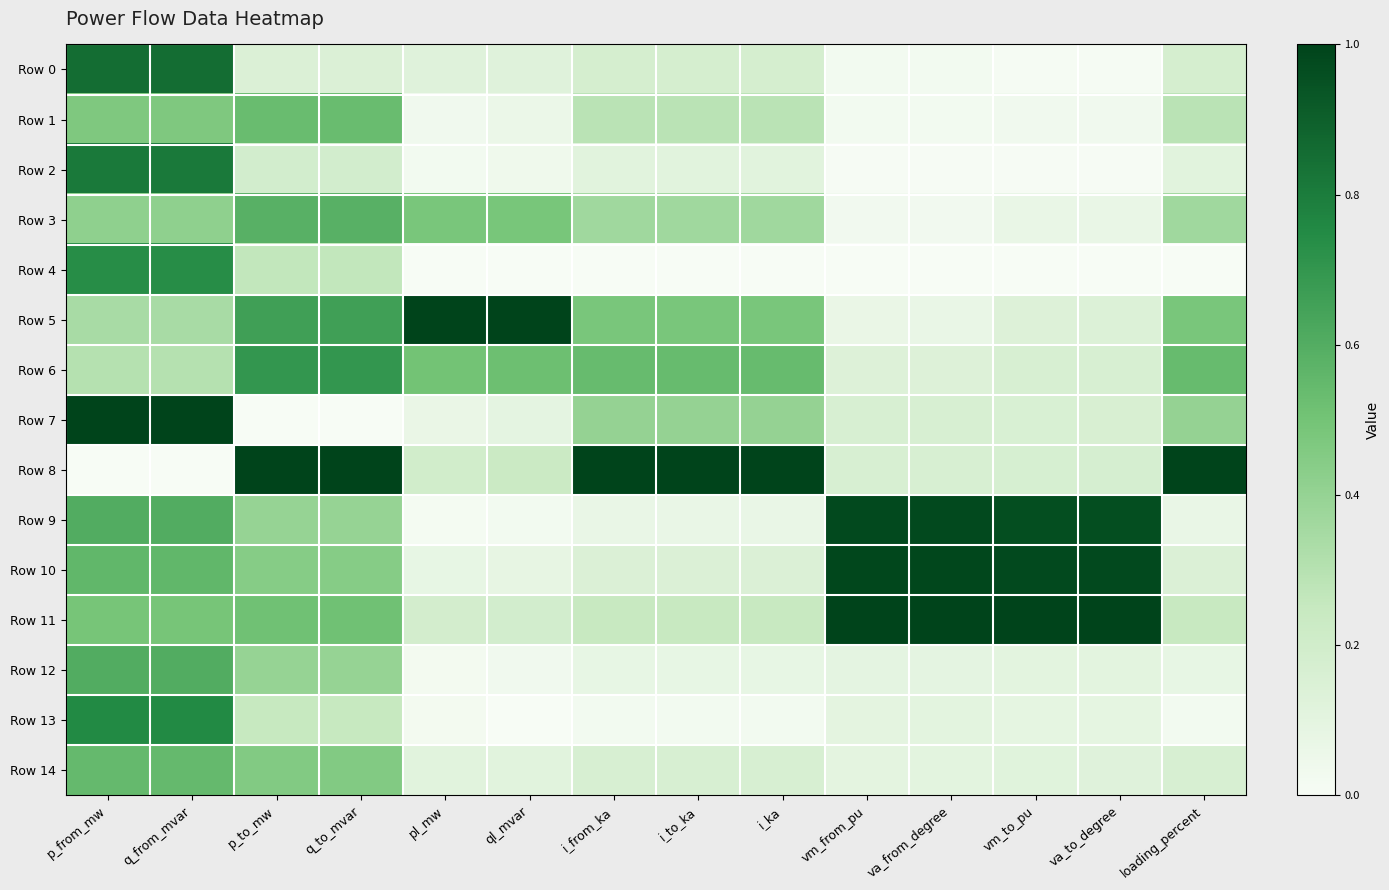

At how many categories does at least one series exceed 0?

14